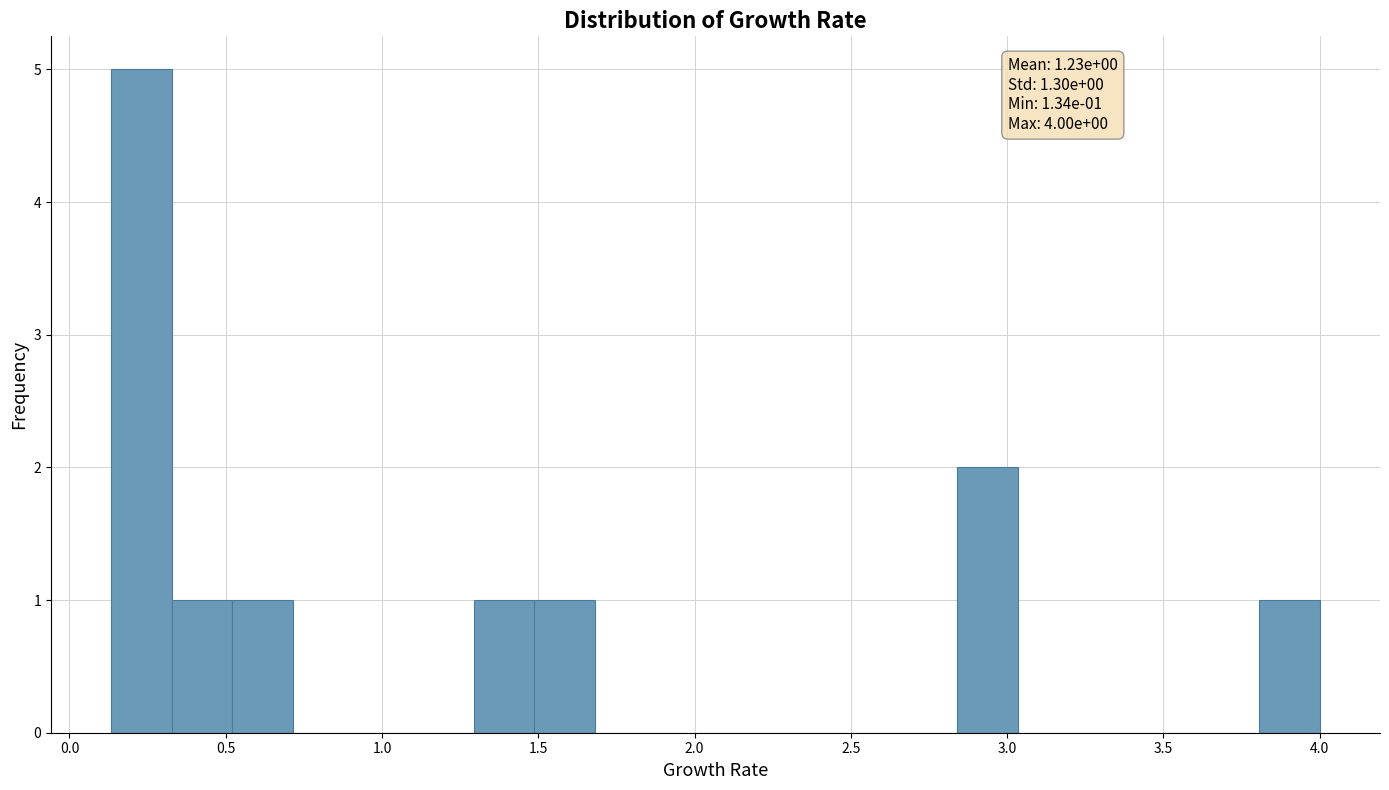

Read against the x-axis, roughly where is the centre of the tallest bar?

0.25